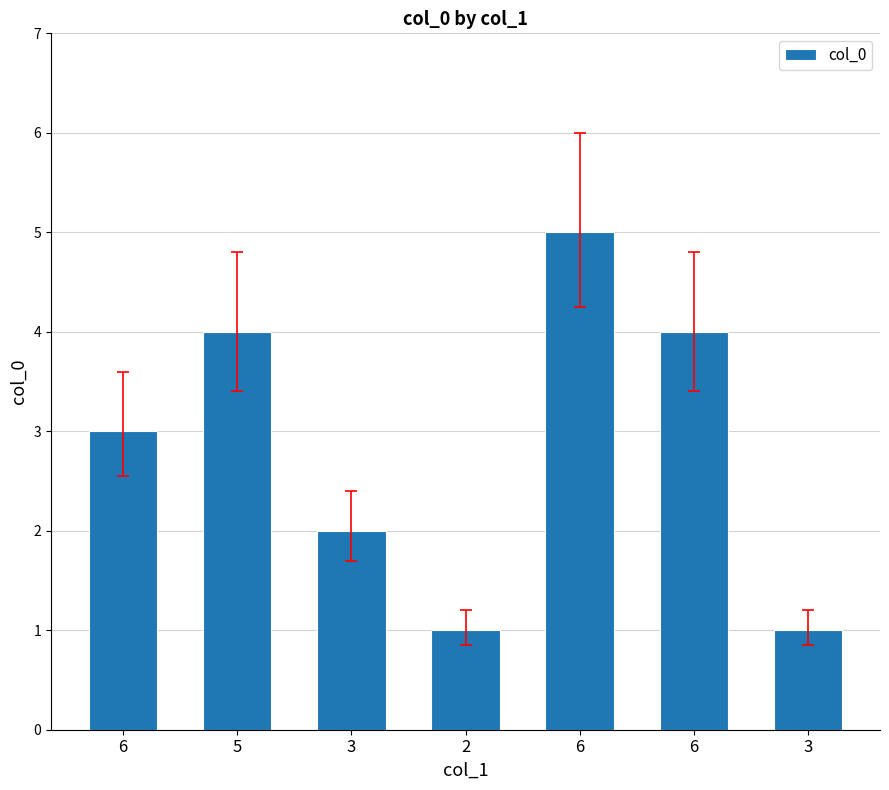

Which has a higher value, 6 or 3?

6